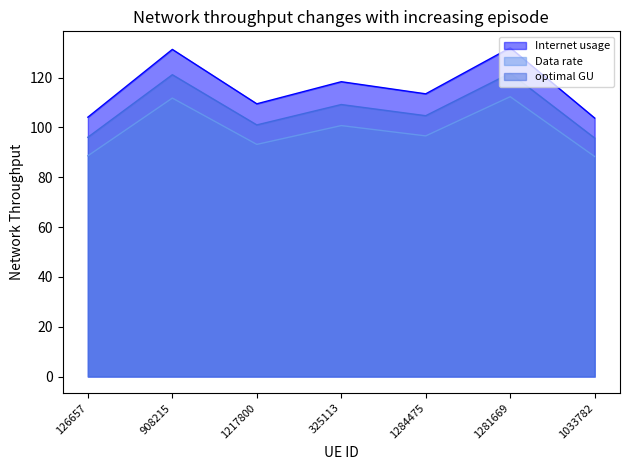

Reading left to right, what are all the values shown in this chart?

Internet usage: 126657=104.1	908215=131.3	1217800=109.5	325113=118.3	1284475=113.5	1281669=131.9	1033782=103.7
Data rate: 126657=88.6	908215=111.8	1217800=93.2	325113=100.7	1284475=96.6	1281669=112.3	1033782=88.3
optimal GU: 126657=96.0	908215=121.1	1217800=101.0	325113=109.2	1284475=104.7	1281669=121.7	1033782=95.7